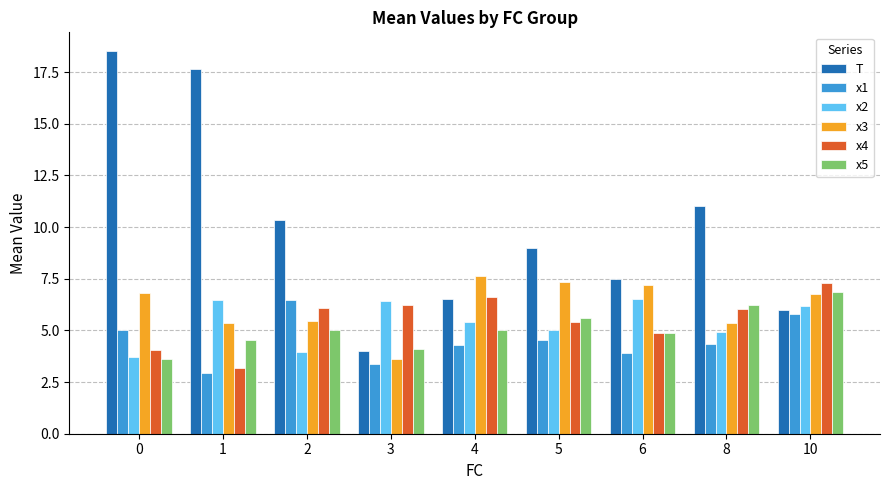

Which series has the largest range (max minus min)?

T